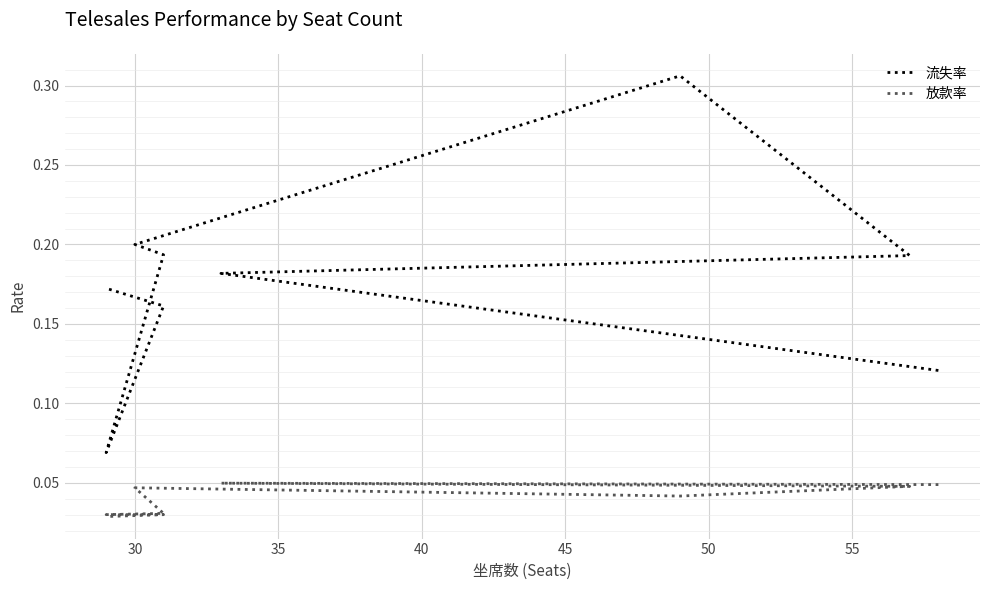

Reading left to right, what are all the values shown in this chart?

流失率: 0.1	0.2	0.2	0.3	0.2	0.2	0.1	0.2	0.2
放款率: 0.0	0.0	0.0	0.0	0.0	0.0	0.0	0.0	0.0